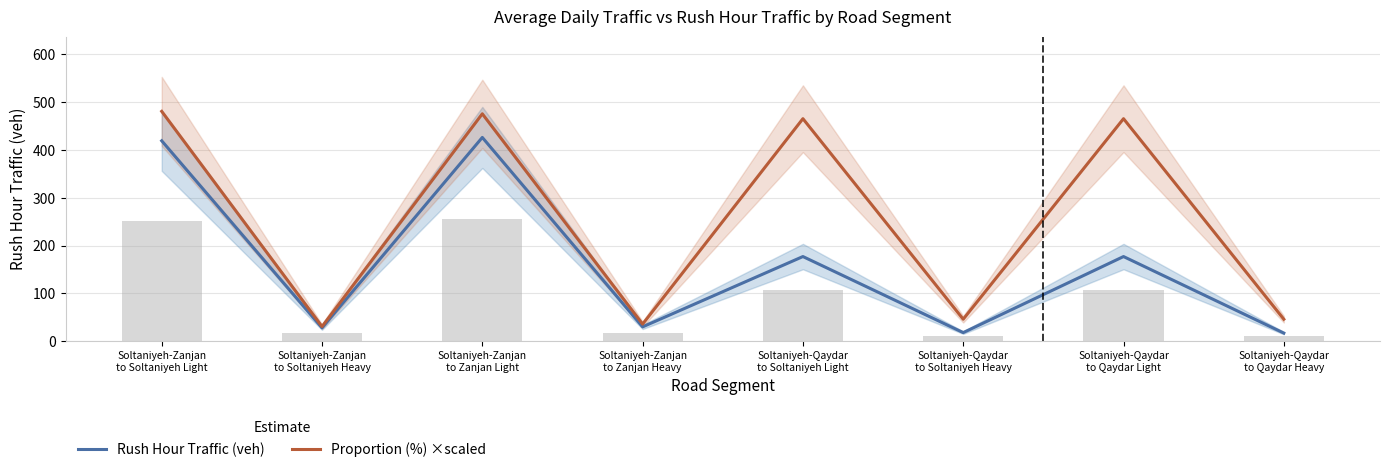

What is the average value of the Rush Hour Traffic (veh) series?

161.5